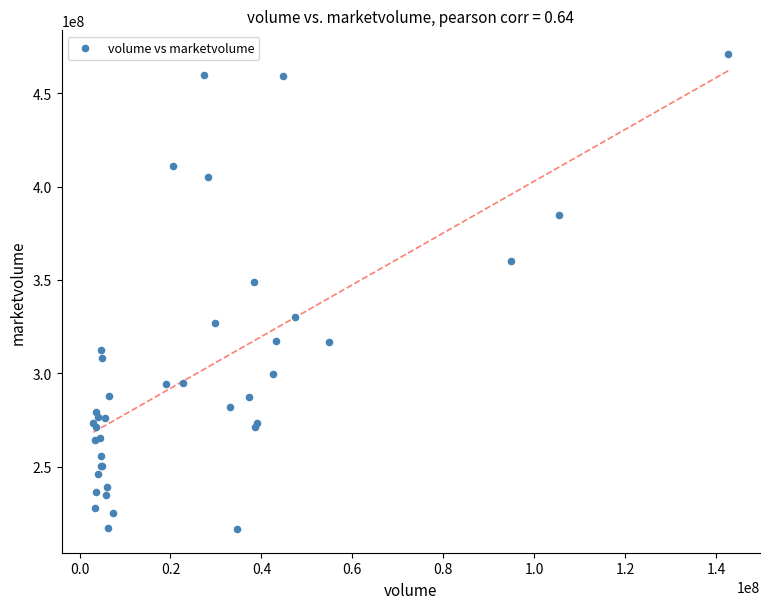

What Y value in the scatter plot is closest to 343761464?

348617728